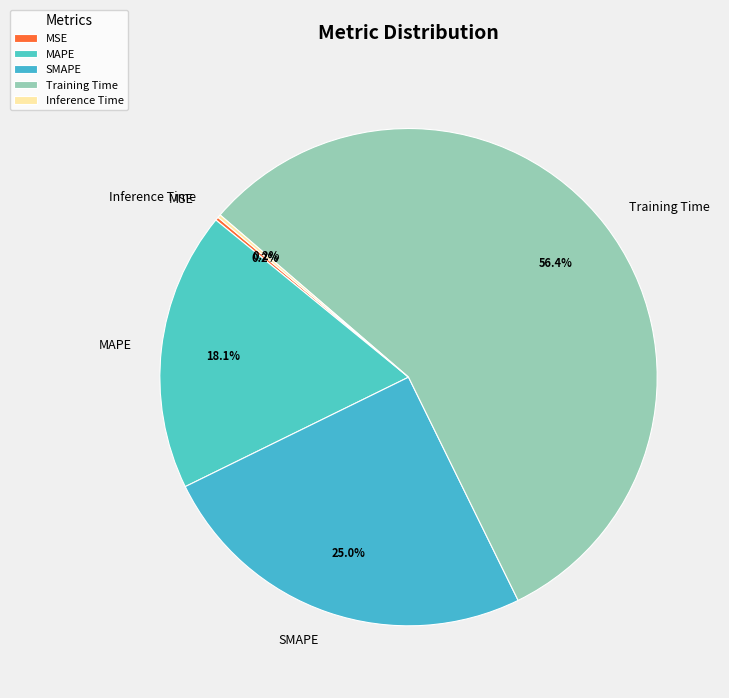

Does Training Time account for over 50% of the chart?

Yes